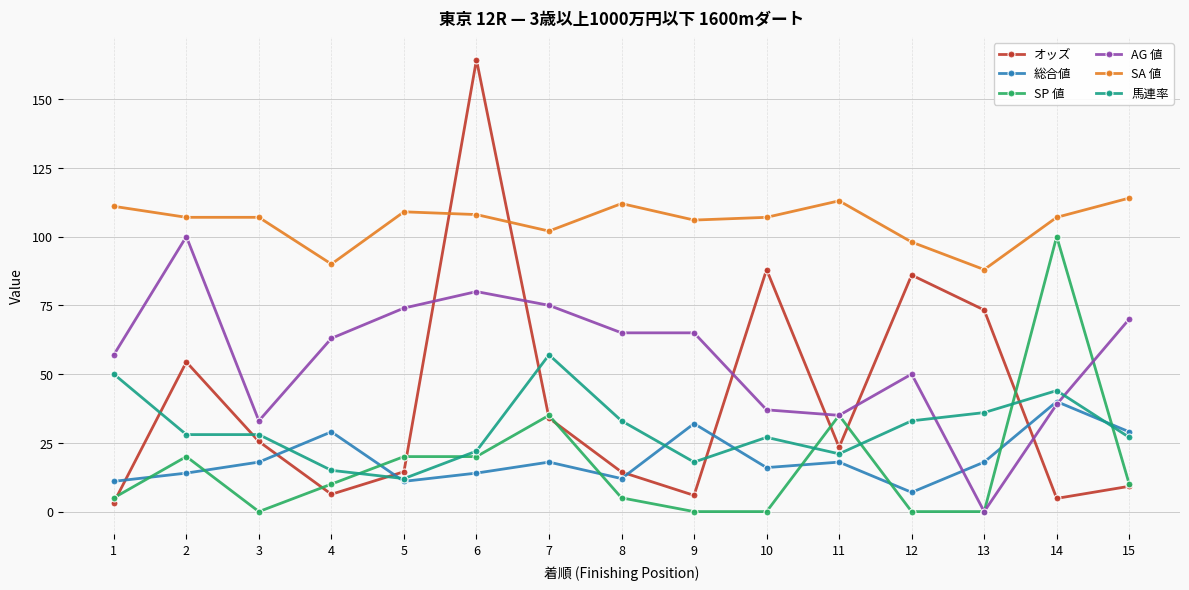

At how many categories does at least one series exceed 160?

1